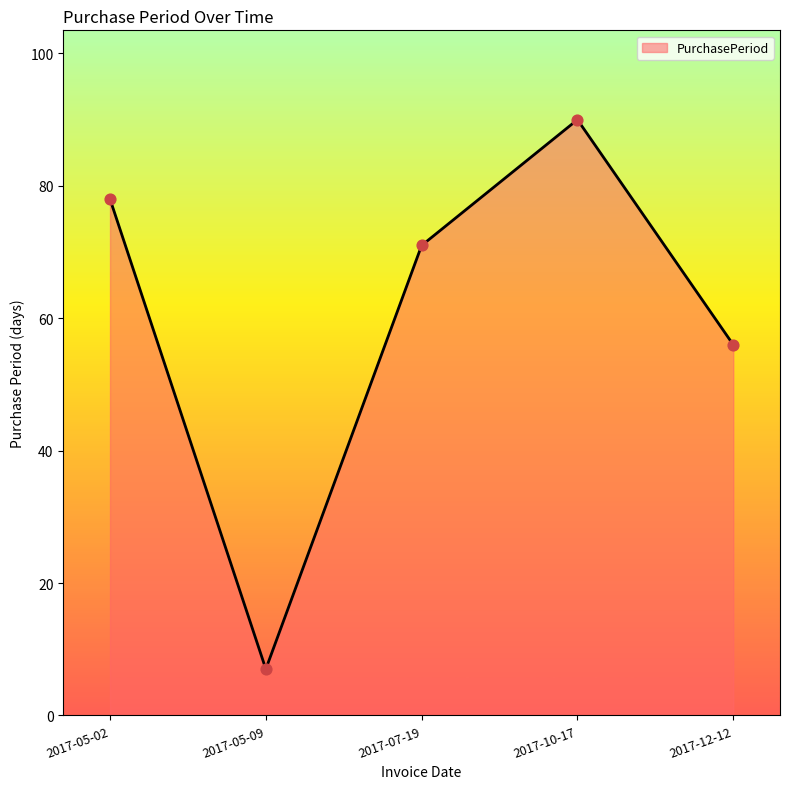

What is the ratio of the value at 2017-05-02 to the value at 2017-05-09?

11.1